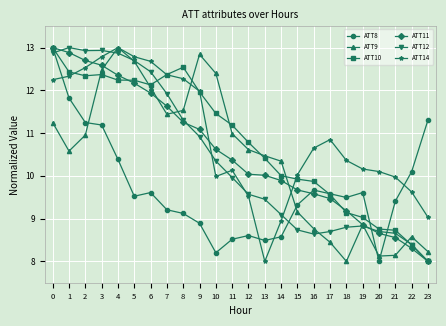

What is the sum of the ATT12 values at 19 and 5?

21.5